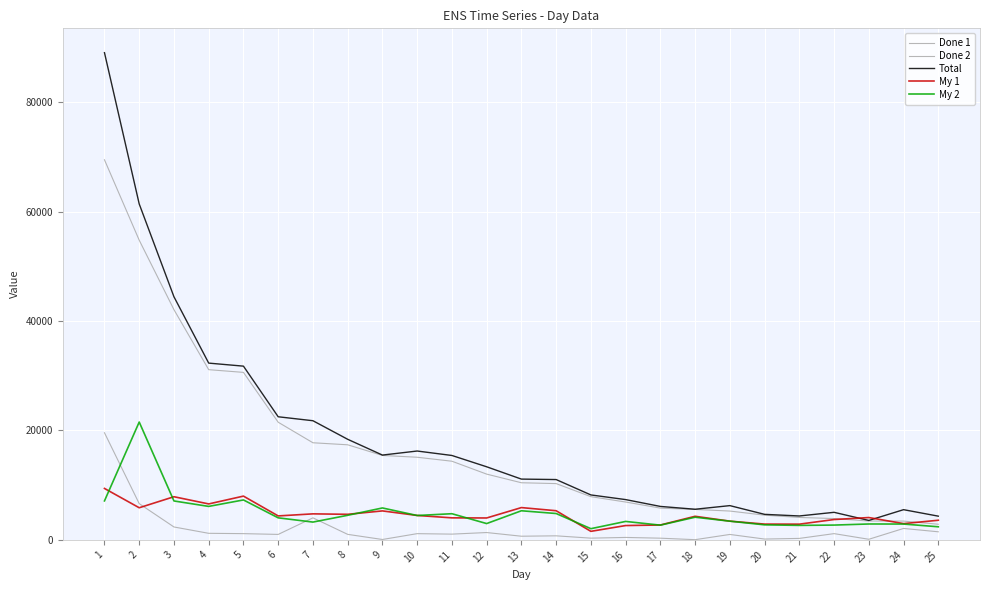

What is the average value of the Total series?

18619